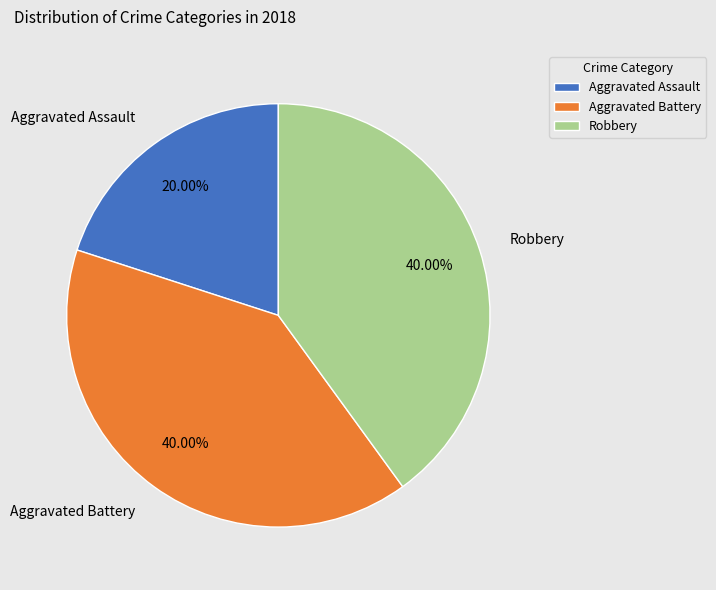

What percentage is NOT represented by Robbery?

60.0%